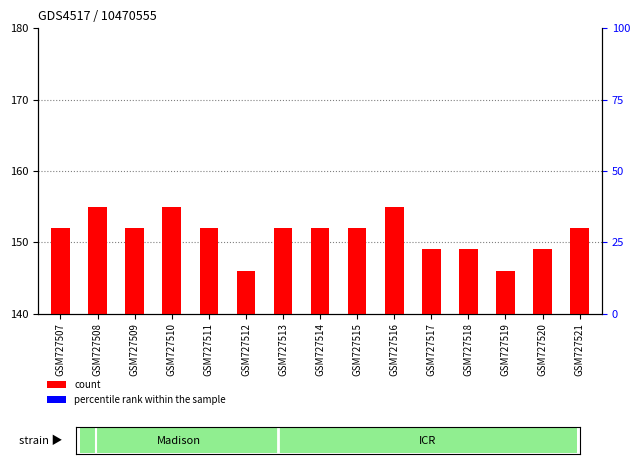

Which series has the largest total across all categories?

count